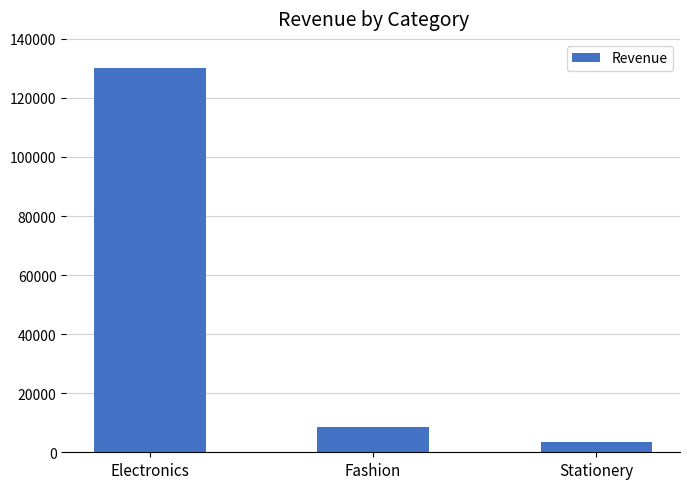

What position from the left is Electronics?

1